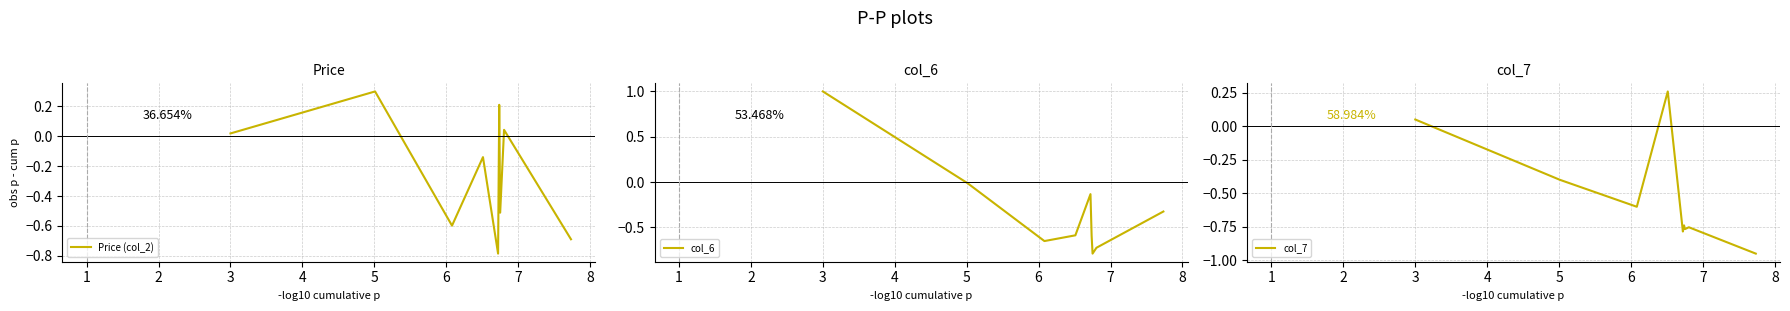

Where do col_7 and Price (col_2) first cross each other?

0 and 1